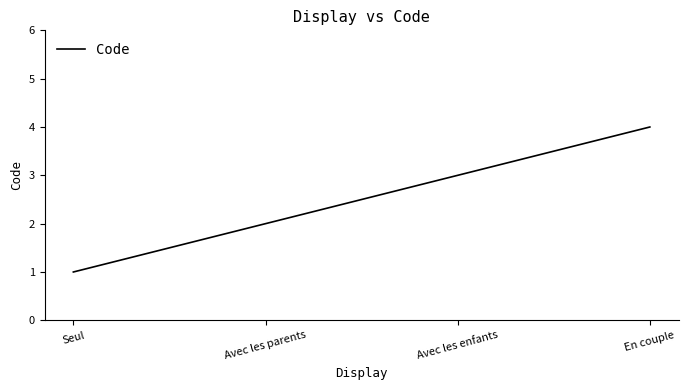

What is the change in value from Avec les parents to Avec les enfants?

+1